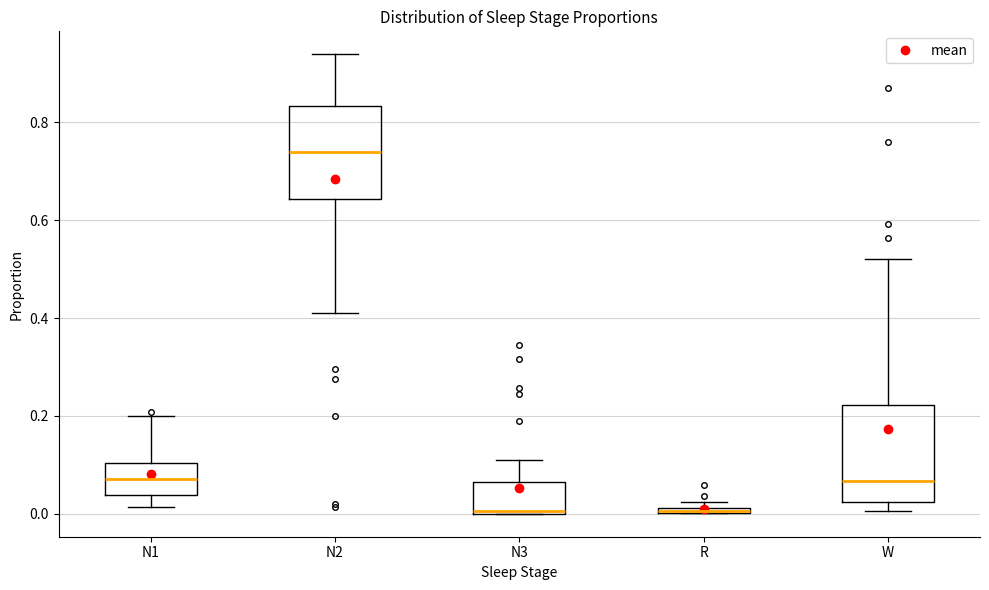

Where is the lower edge of the box for R on the y-axis? The values are not printed on the chart, so give them approximately, as read against the axis.

0.00